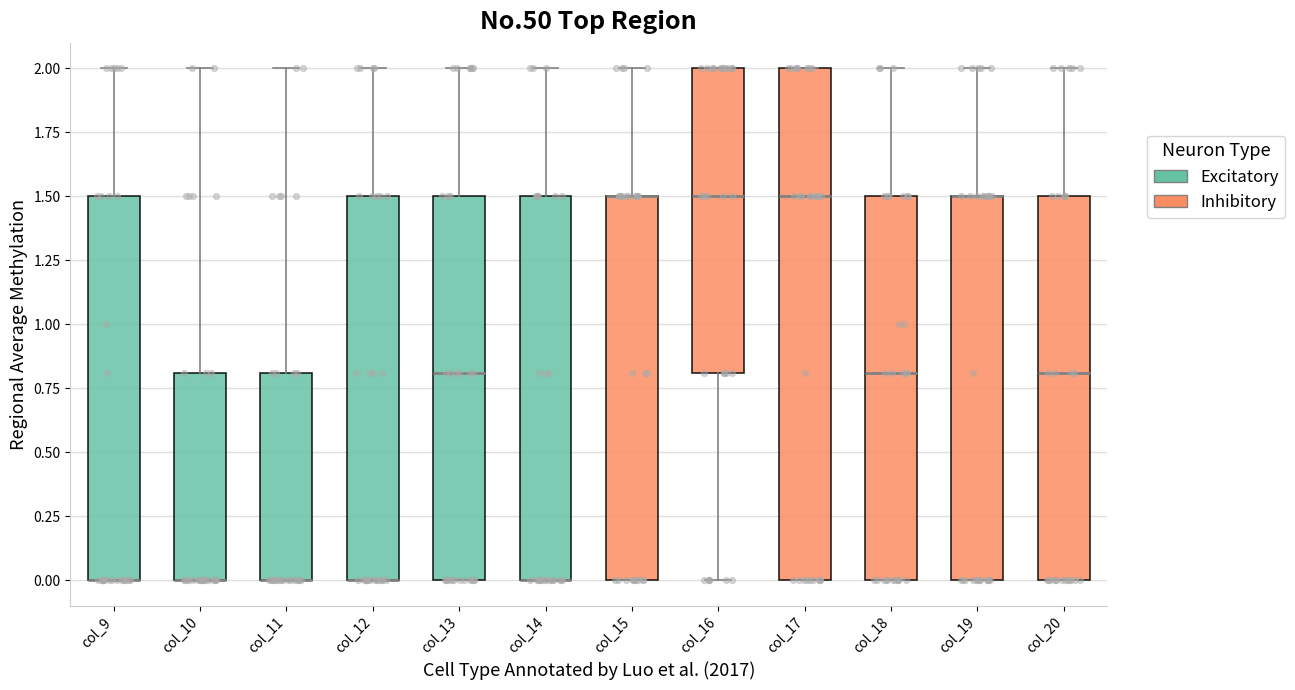

Reading left to right, read every box against the y-axis: the position of its median line, the range the box covers, and the ends of its whiskers. The values are not printed on the chart, so give them approximately, as read against the axis.

col_9: median 0.0 (drawn on the box's lower edge), box 0.0 to 1.5, whiskers 0.0 to 2.0
col_10: median 0.0 (drawn on the box's lower edge), box 0.0 to 0.8, whiskers 0.0 to 2.0
col_11: median 0.0 (drawn on the box's lower edge), box 0.0 to 0.8, whiskers 0.0 to 2.0
col_12: median 0.0 (drawn on the box's lower edge), box 0.0 to 1.5, whiskers 0.0 to 2.0
col_13: median 0.8, box 0.0 to 1.5, whiskers 0.0 to 2.0
col_14: median 0.0 (drawn on the box's lower edge), box 0.0 to 1.5, whiskers 0.0 to 2.0
col_15: median 1.5 (drawn on the box's upper edge), box 0.0 to 1.5, whiskers 0.0 to 2.0
col_16: median 1.5, box 0.8 to 2.0, whiskers 0.0 to 2.0
col_17: median 1.5, box 0.0 to 2.0, whiskers 0.0 to 2.0
col_18: median 0.8, box 0.0 to 1.5, whiskers 0.0 to 2.0
col_19: median 1.5 (drawn on the box's upper edge), box 0.0 to 1.5, whiskers 0.0 to 2.0
col_20: median 0.8, box 0.0 to 1.5, whiskers 0.0 to 2.0